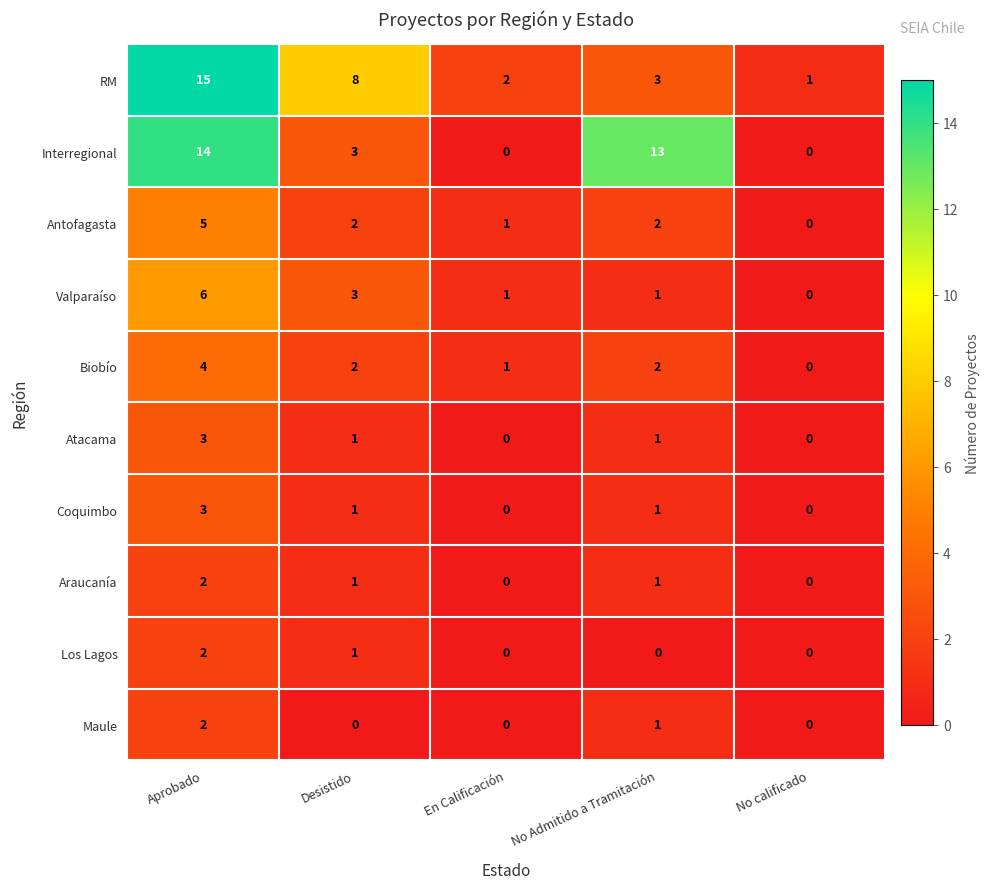

What is the difference between the Interregional values at En Calificación and Desistido?

3